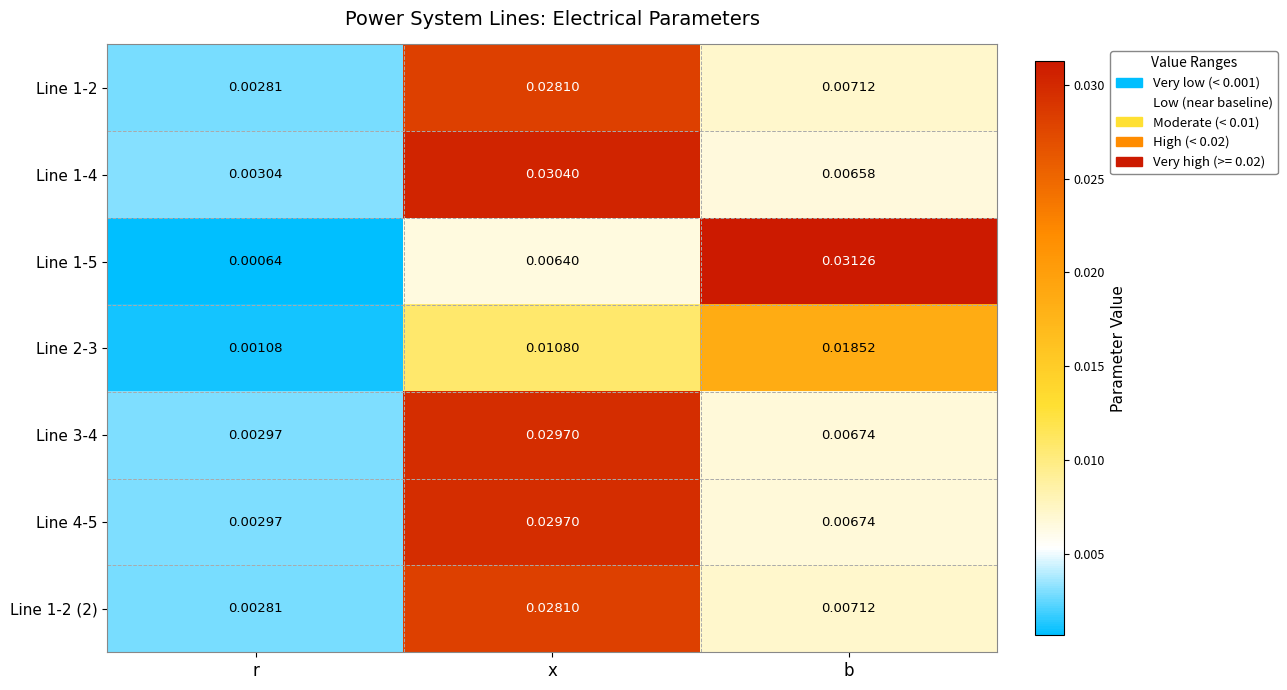

Rank the categories by Line 2-3 value from highest to lowest.

b, x, r